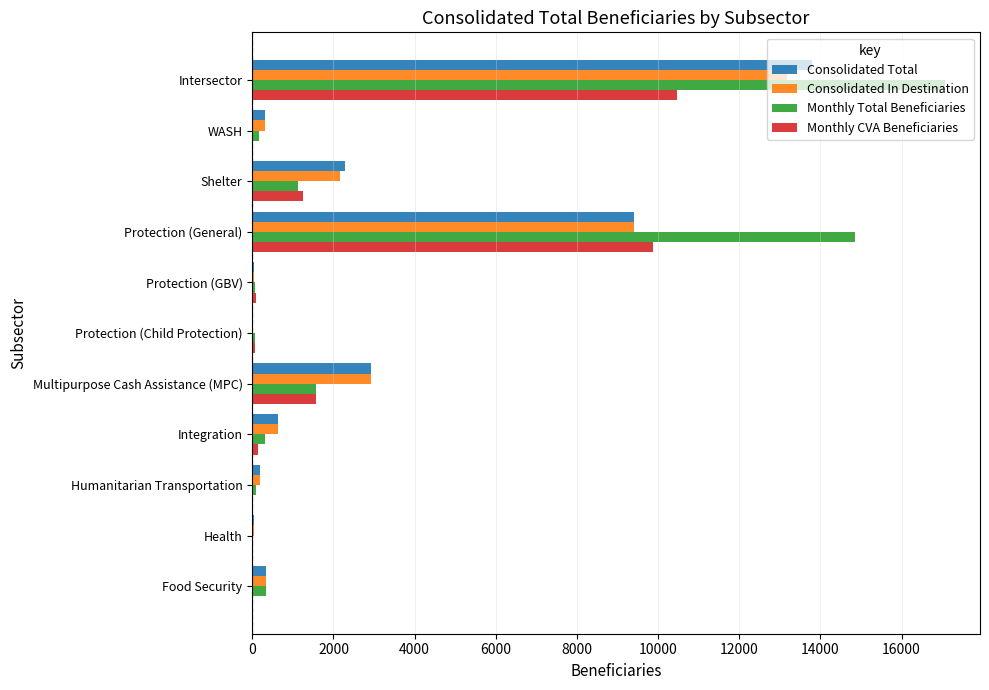

What value does the Consolidated In Destination series have at Intersector?

13178